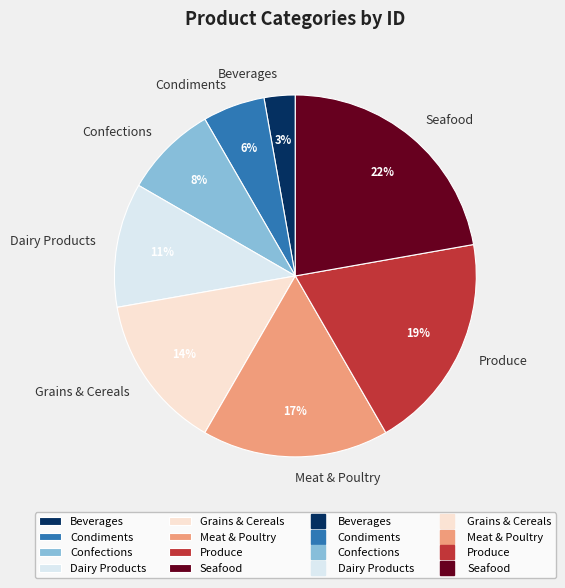

What percentage is the Grains & Cereals slice, to the nearest percent?

14%